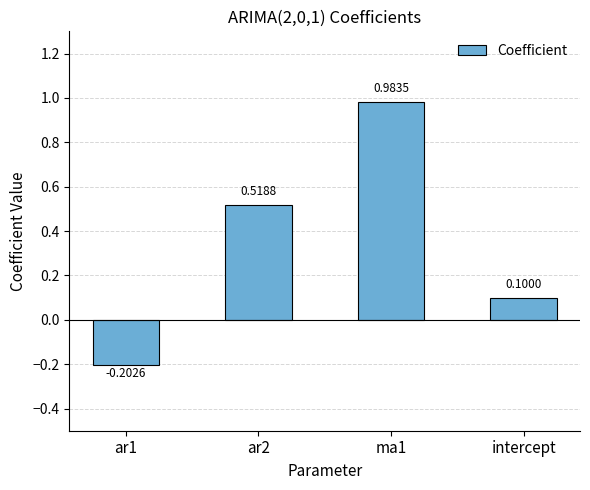

What value does the data have at intercept?

0.1